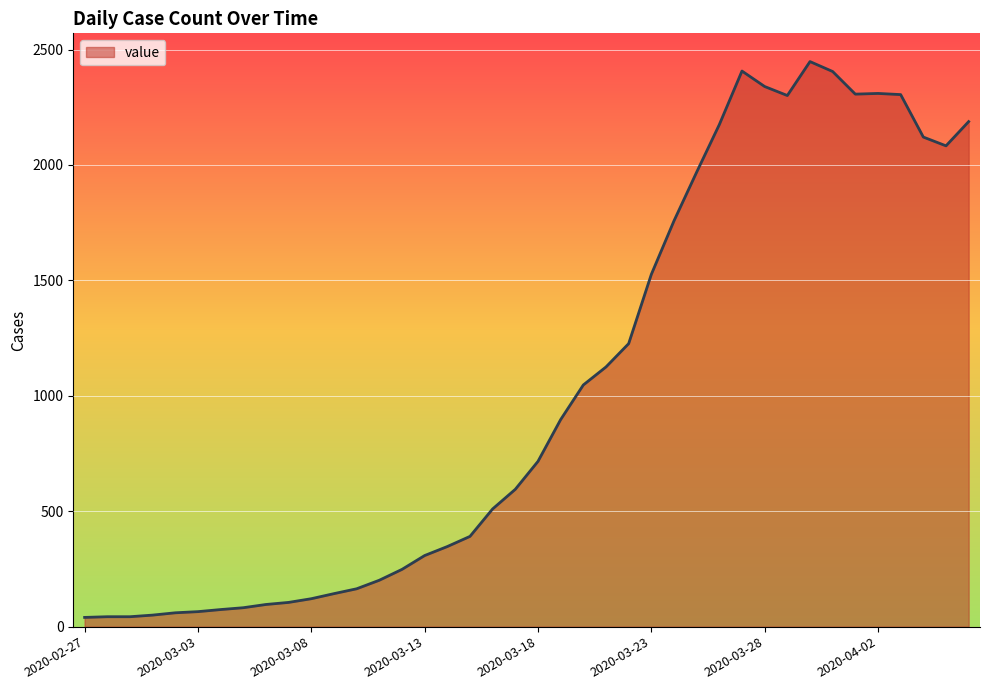

What is the maximum value shown in the chart?

2448